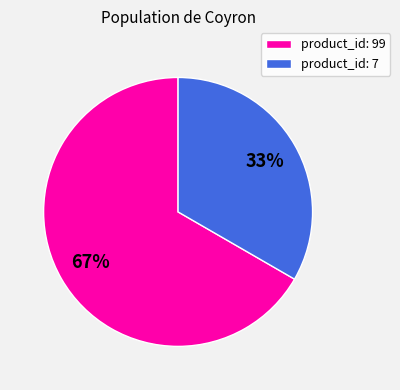

To the nearest percent, what portion does product_id: 7 represent?

33%